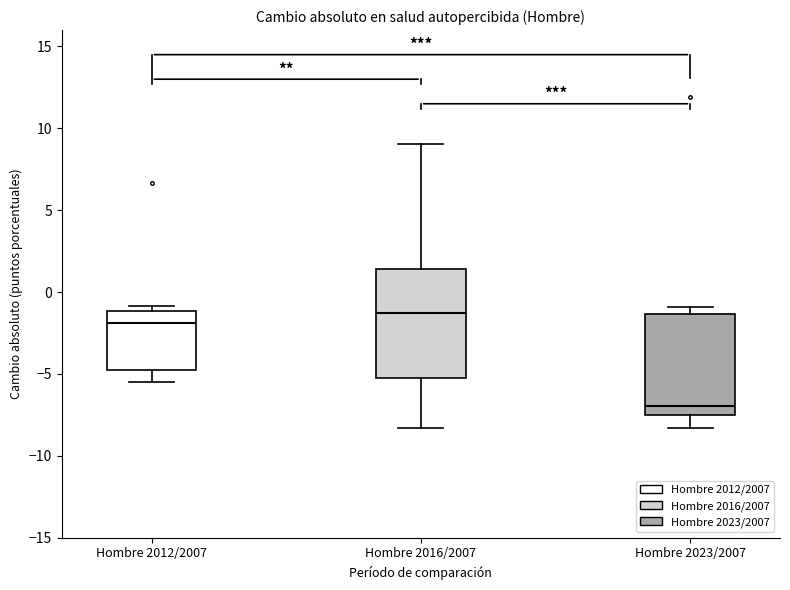

Reading left to right, transcribe this box plot: for each box, give where its median line is, the range the box spans, and where its two whiskers end, as read against the y-axis. The values are not printed on the chart, so give them approximately, as read against the axis.

Hombre 2012/2007: median -2.0, box -5.0 to -1.0, whiskers -5.5 to -1.0 (just above the box's upper edge)
Hombre 2016/2007: median -1.5, box -5.5 to 1.5, whiskers -8.5 to 9.0
Hombre 2023/2007: median -7.0, box -7.5 to -1.5, whiskers -8.5 to -1.0